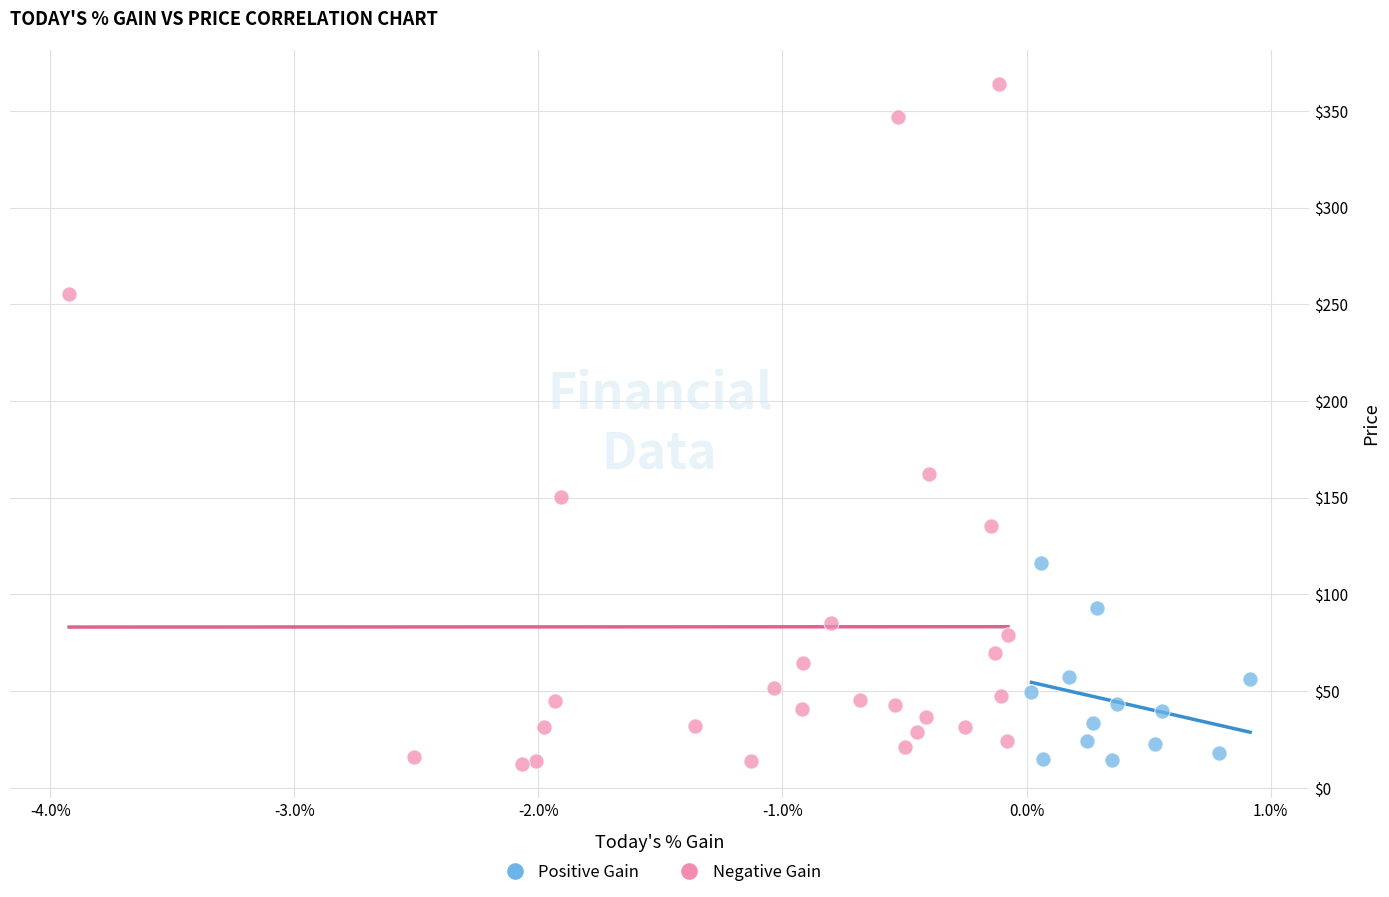

Which series contains the highest Y value?

Negative Gain